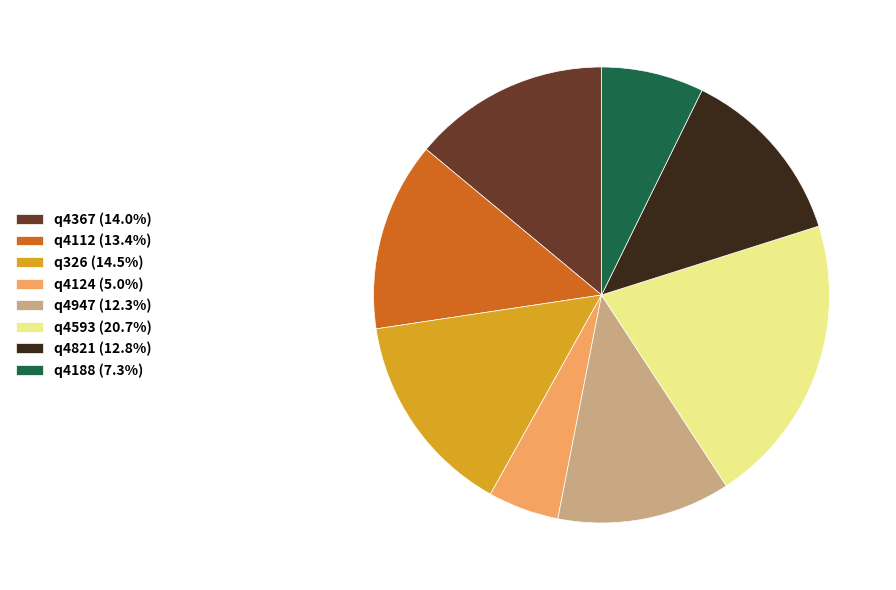

Is there any slice that represents more than half of the pie?

No